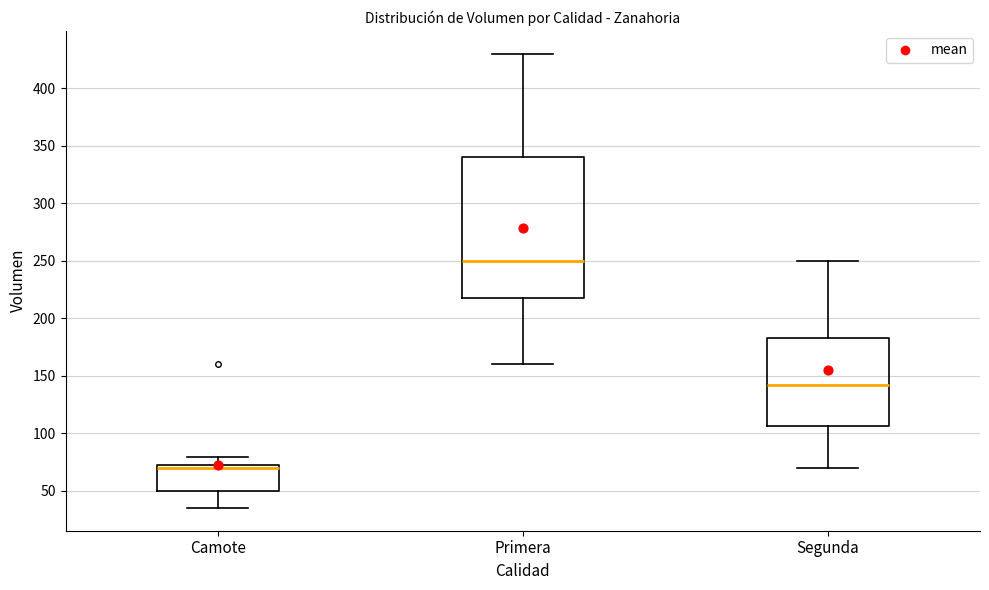

Reading left to right, read every box against the y-axis: the position of its median line, the range the box covers, and the ends of its whiskers. The values are not printed on the chart, so give them approximately, as read against the axis.

Camote: median 70 (just below the box's upper edge), box 50 to 70, whiskers 35 to 80
Primera: median 250, box 220 to 340, whiskers 160 to 430
Segunda: median 140, box 105 to 185, whiskers 70 to 250